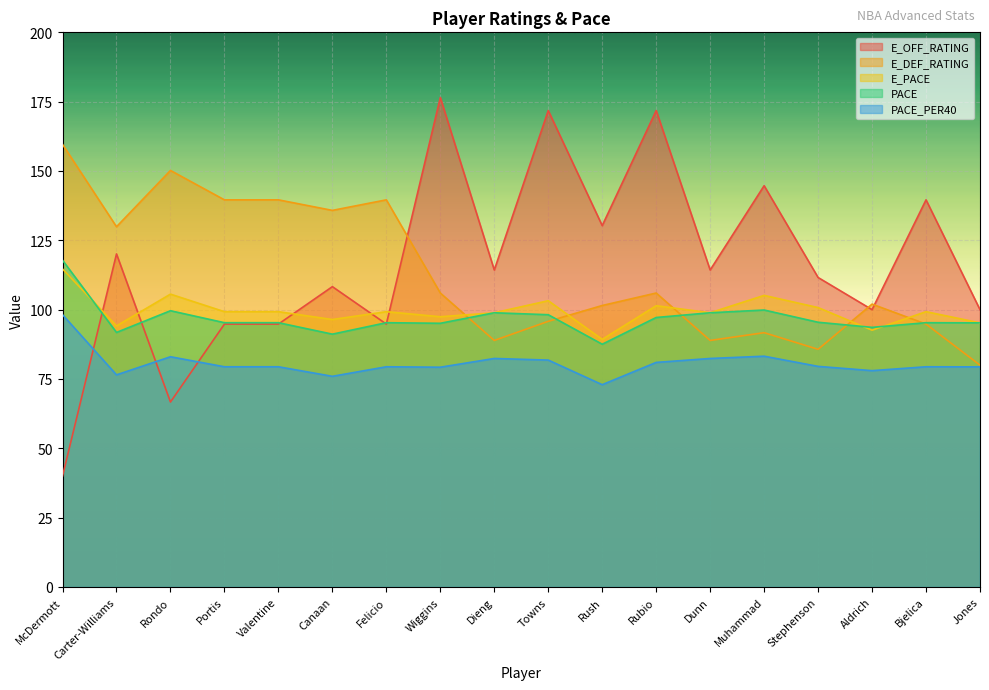

Where does the E_DEF_RATING series first go above 106?

McDermott